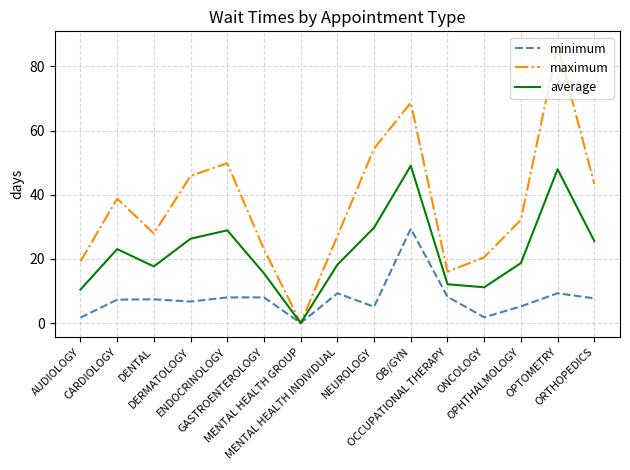

How many lines are shown in the chart?

3